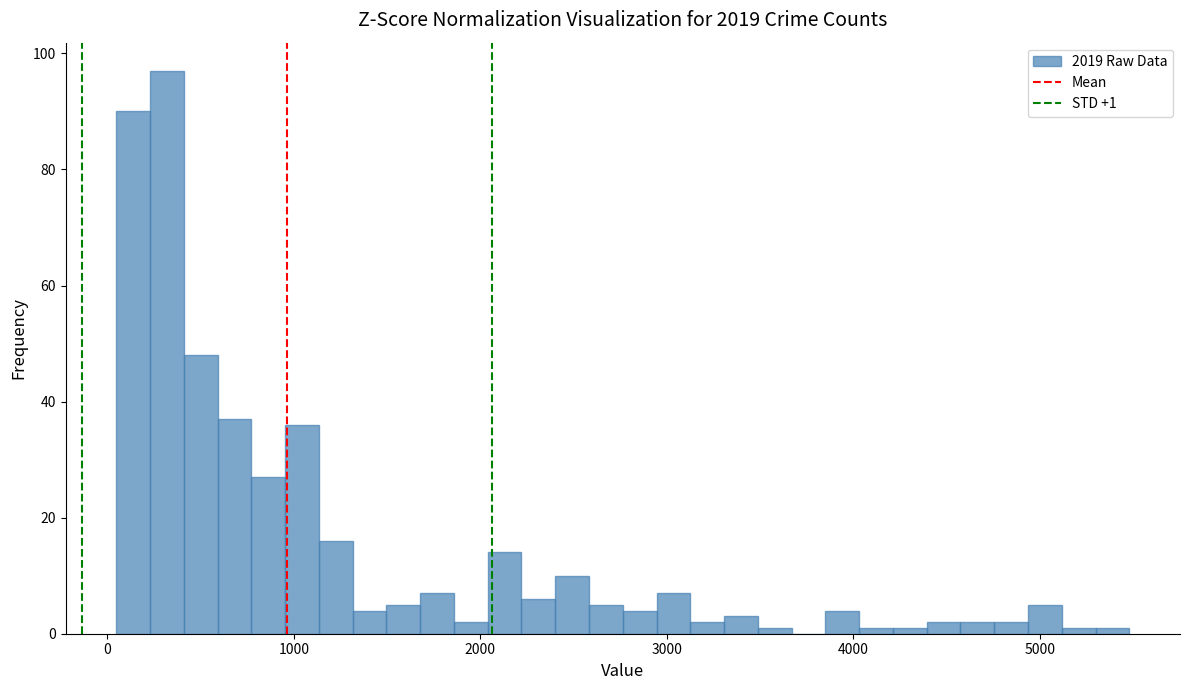

Around what value on the x-axis is the tallest bar? Give the approximate position of its centre, as read against the axis.

300